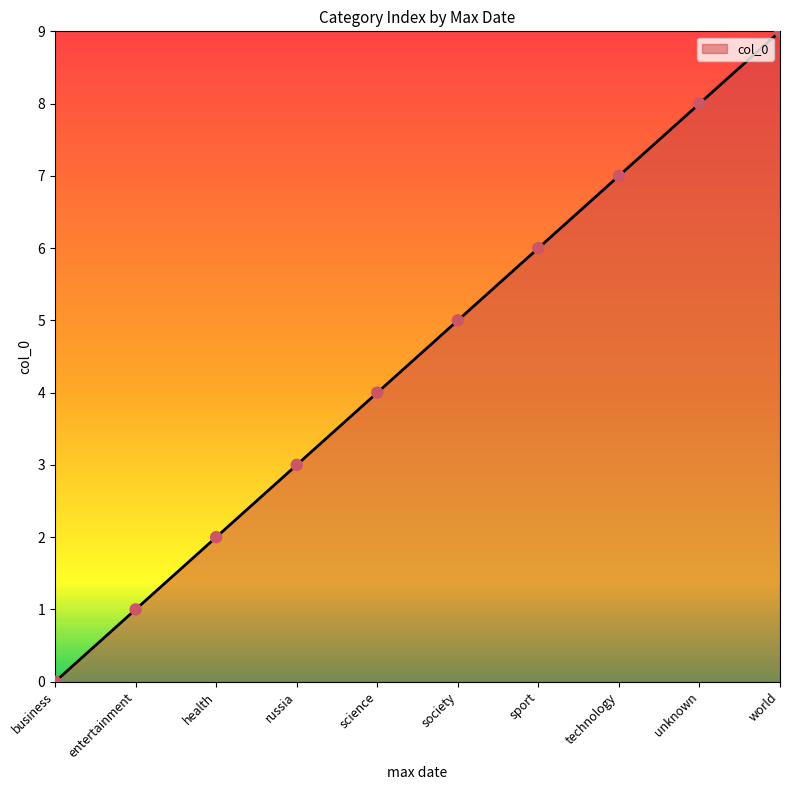

Which has a higher value, business or unknown?

unknown